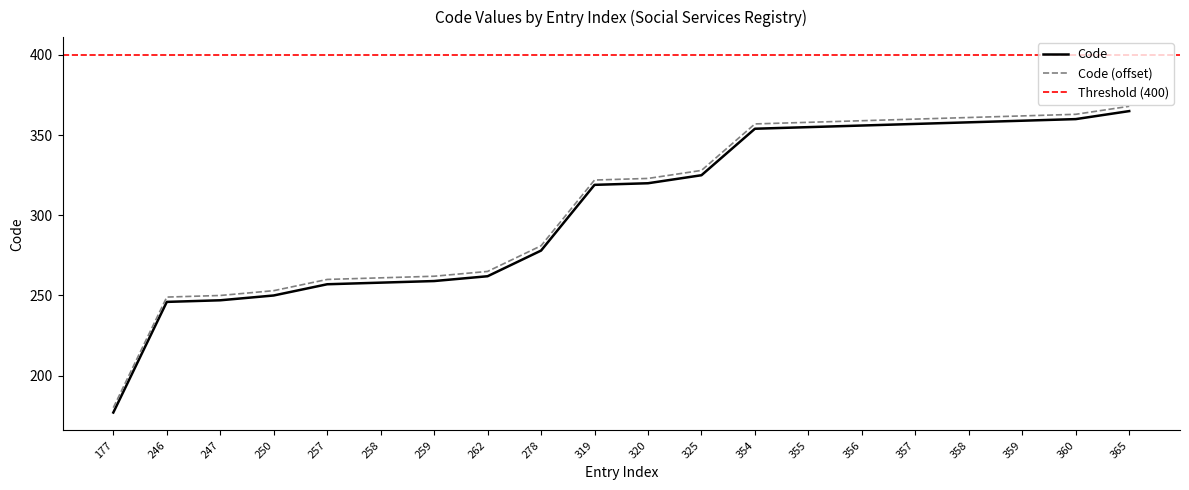

True or false: Code (offset) and Code intersect in this chart.

False